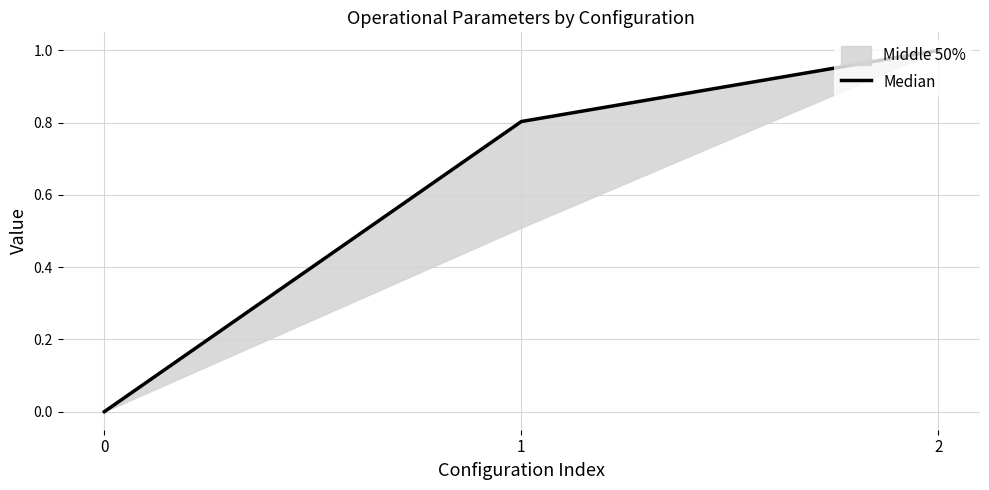

Reading left to right, extract all data points from this chart.

0=0.0	1=0.8	2=1.0